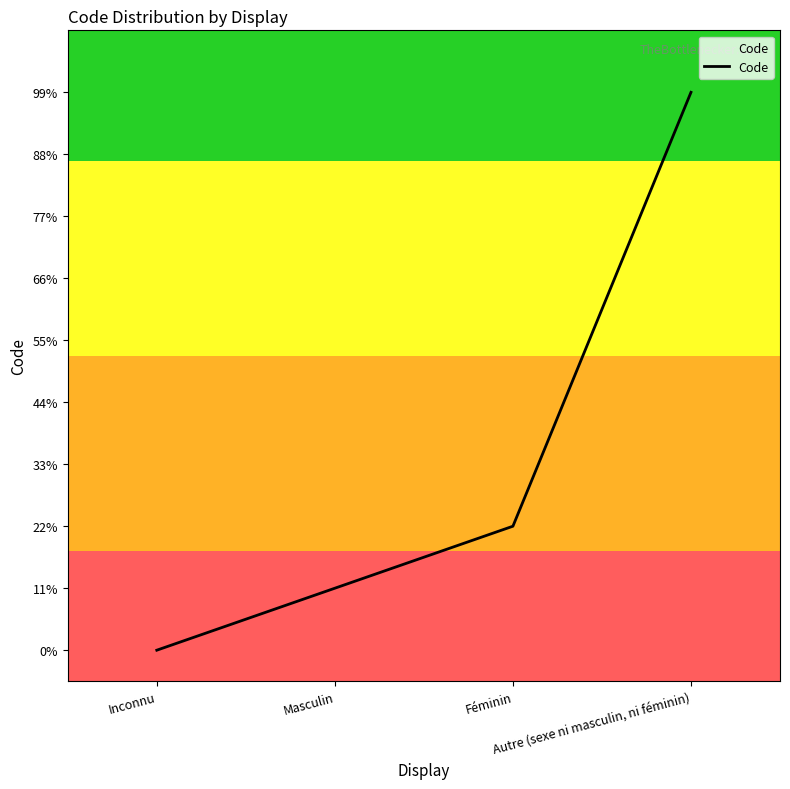

What is the average value?

3